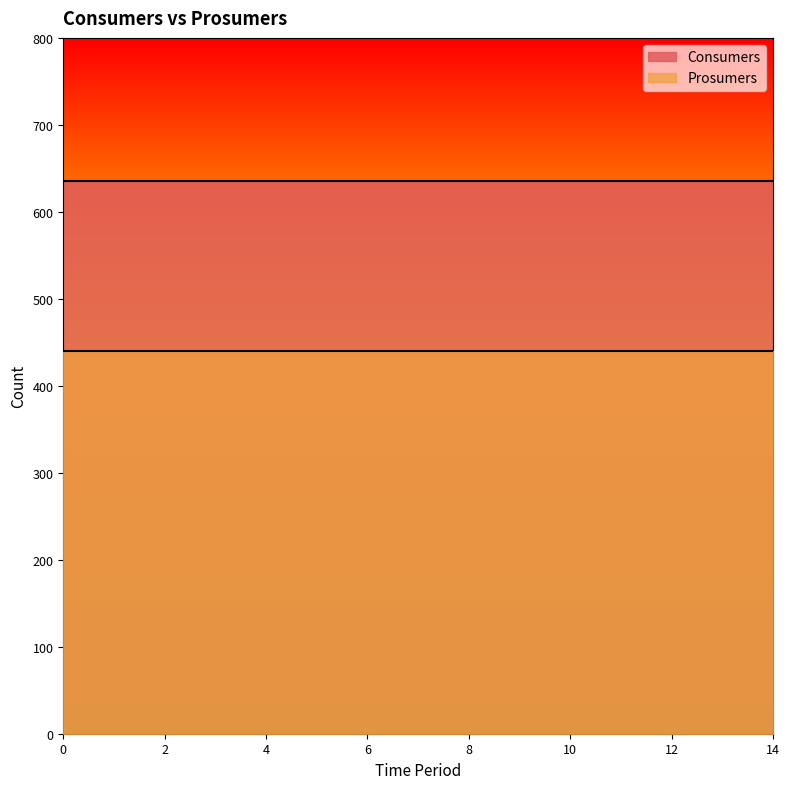

True or false: Prosumers has a value of 590 at 8.

False